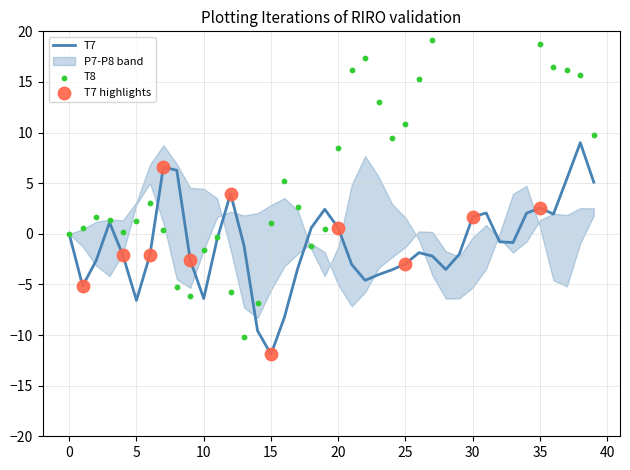

Which category has the lowest value in the T7 series?

15